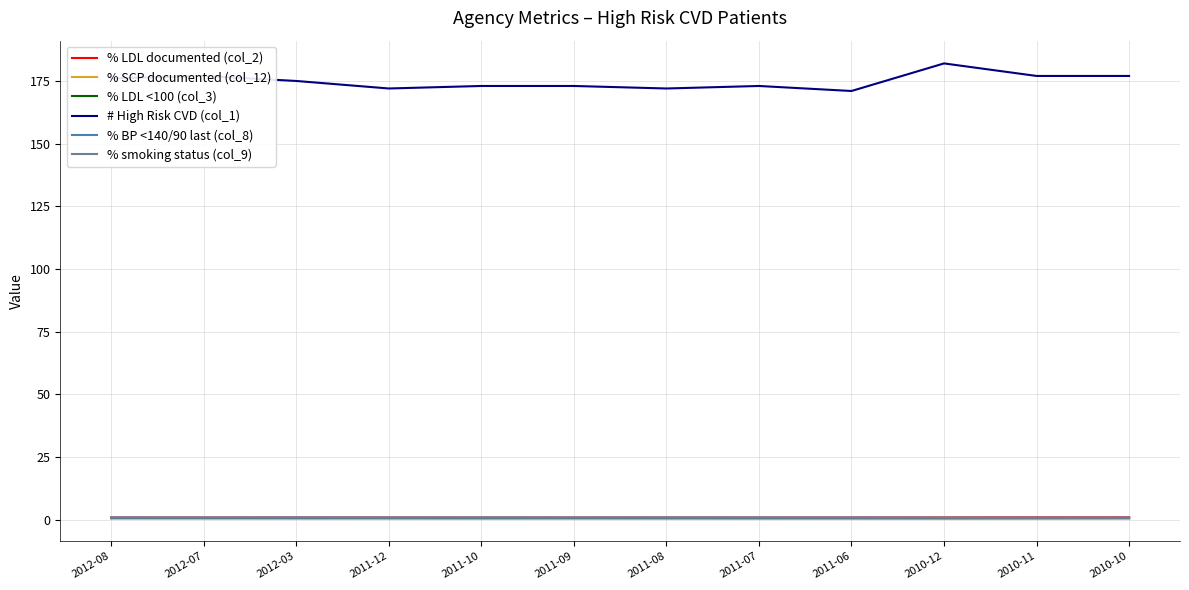

True or false: # High Risk CVD (col_1) has a value of 182.0 at 2010-12.

True